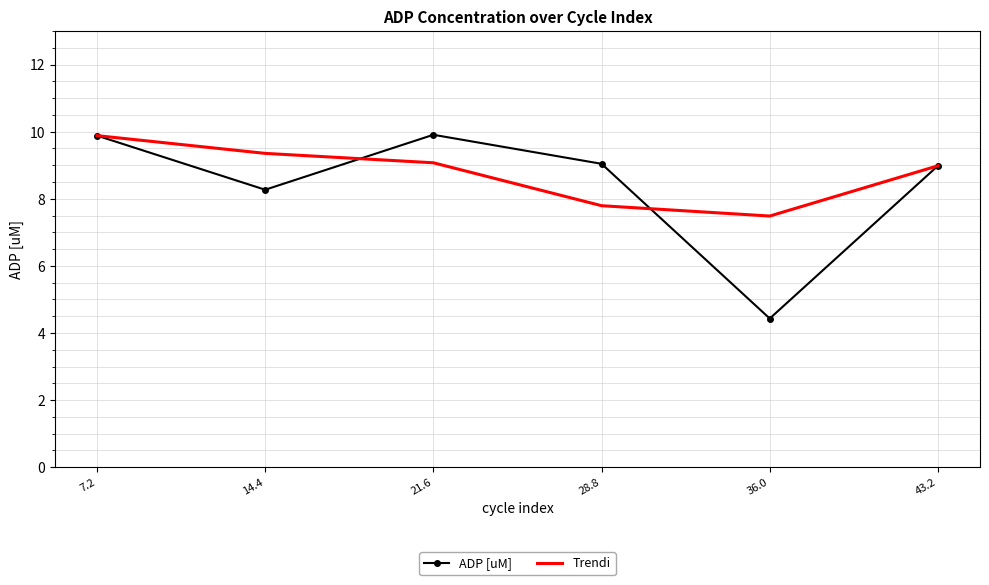

True or false: Trendi and ADP [uM] intersect in this chart.

True